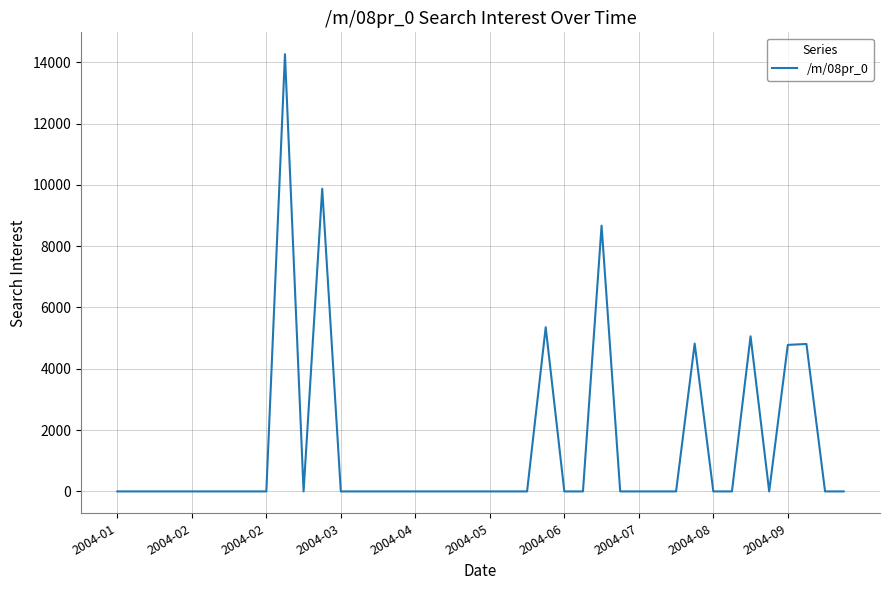

What is the difference between the maximum and minimum values?

14263.1